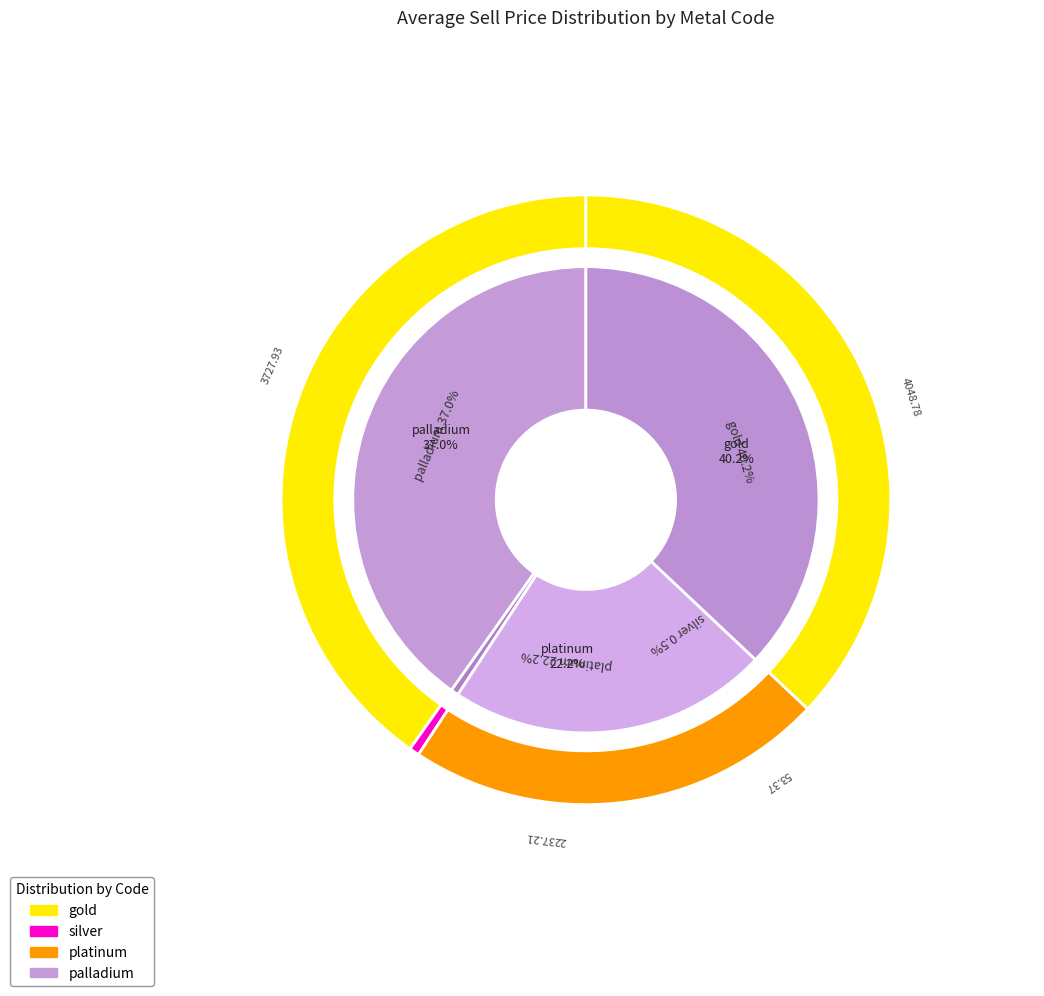

The platinum slice represents 22% of the pie. True or false?

True